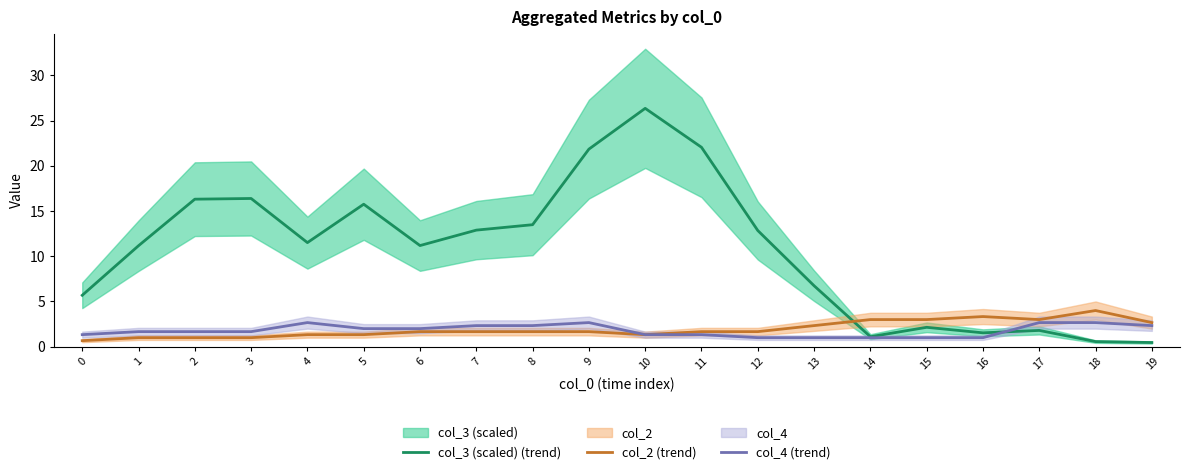

Where is the first local maximum for col_4 (trend)?

4